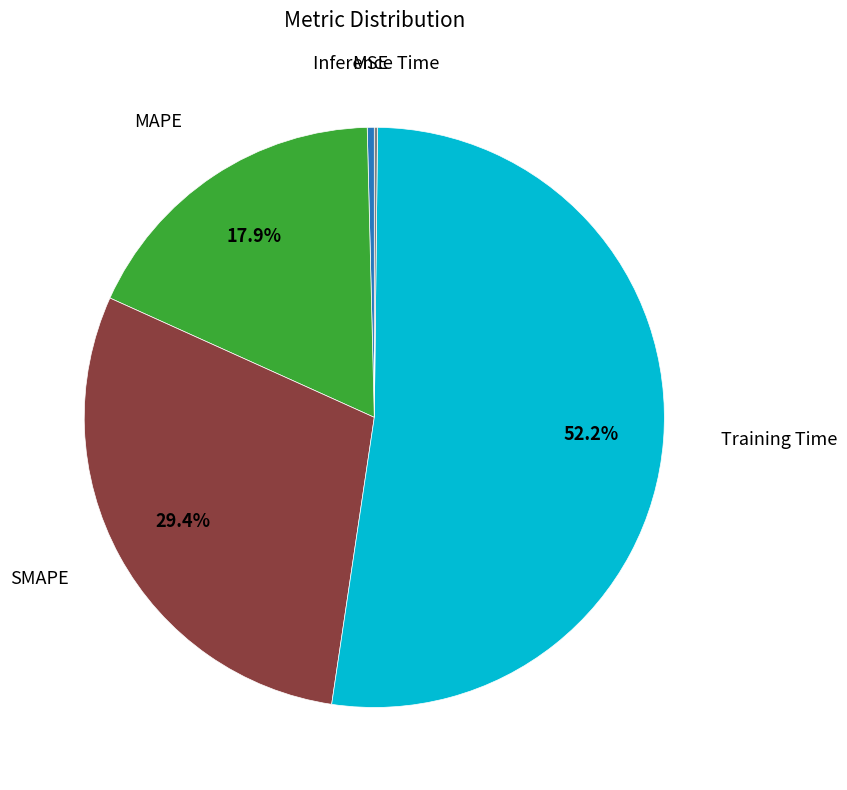

Is there a majority slice in this chart?

Yes